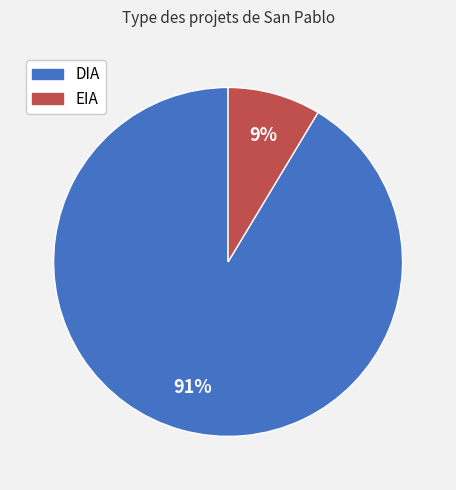

What percentage is the EIA slice, to the nearest percent?

9%